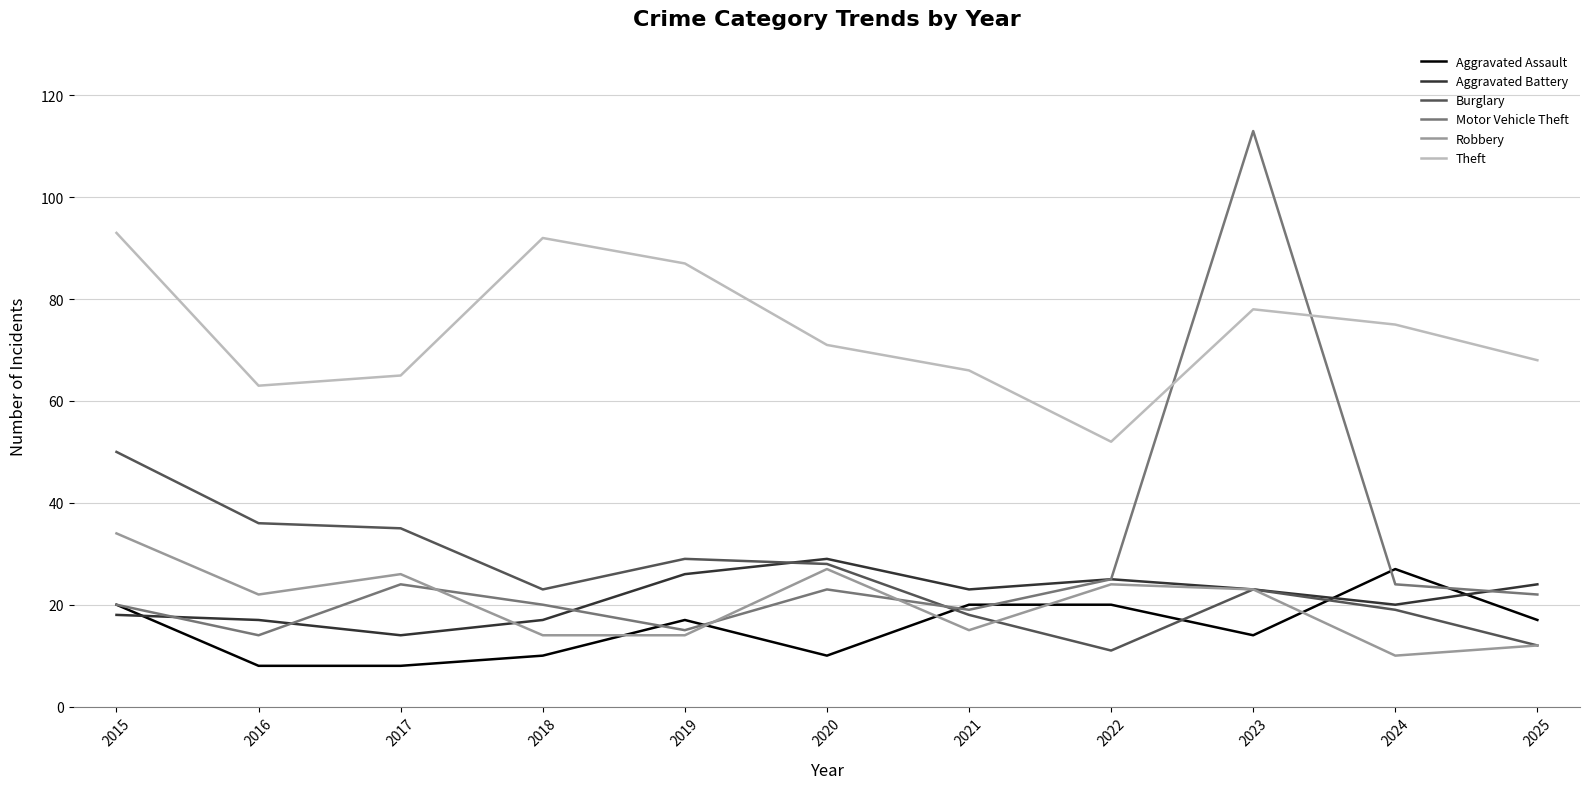

At which category does the chart reach its peak across all series?

2023